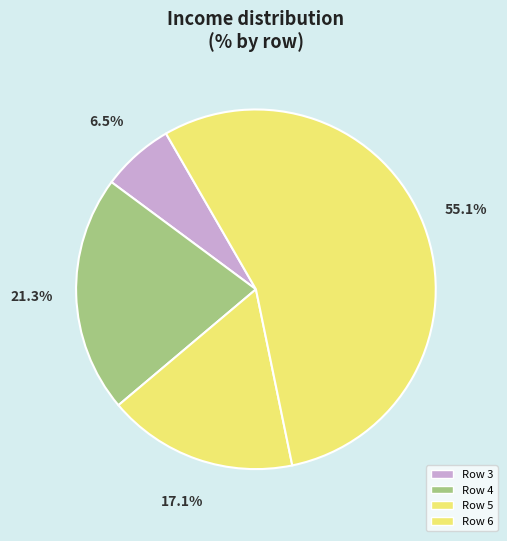

How many segments does this pie chart have?

4